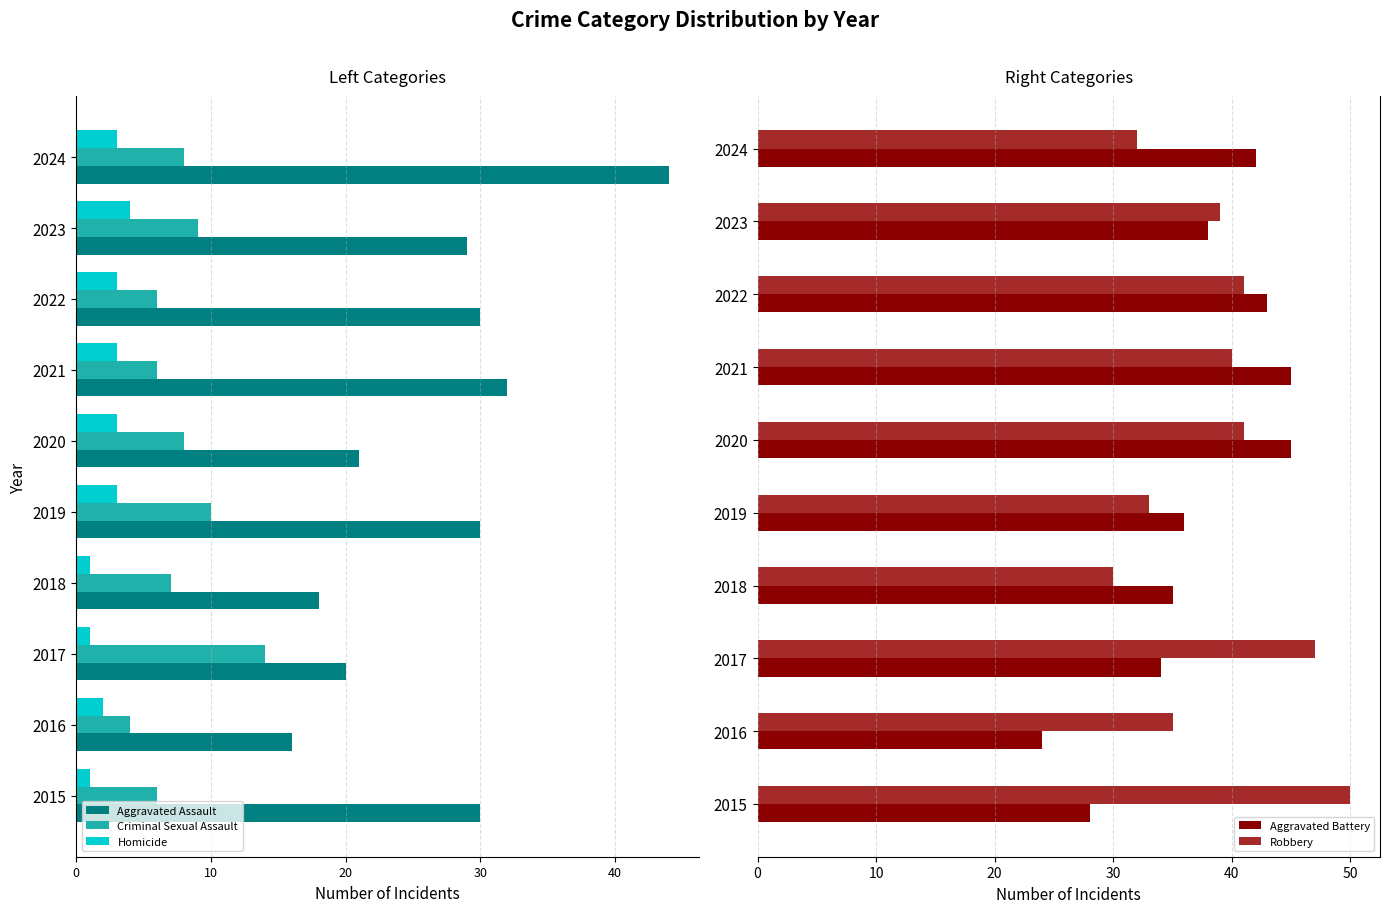

What is the sum of the Robbery values at 2018 and 2019?

63